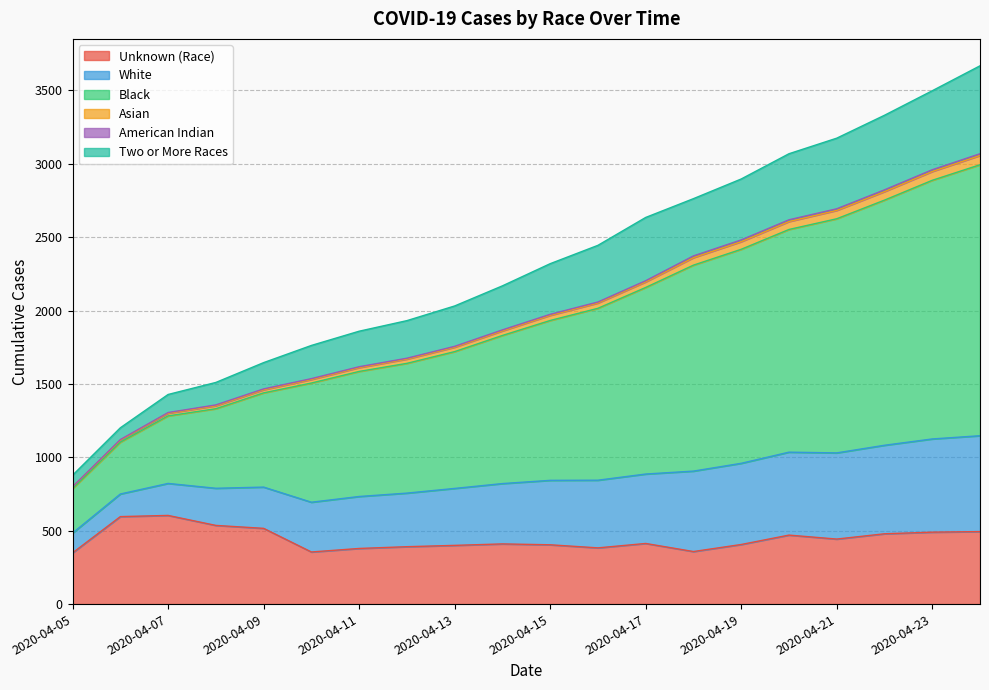

What is the highest value of the Unknown (Race) series?

604